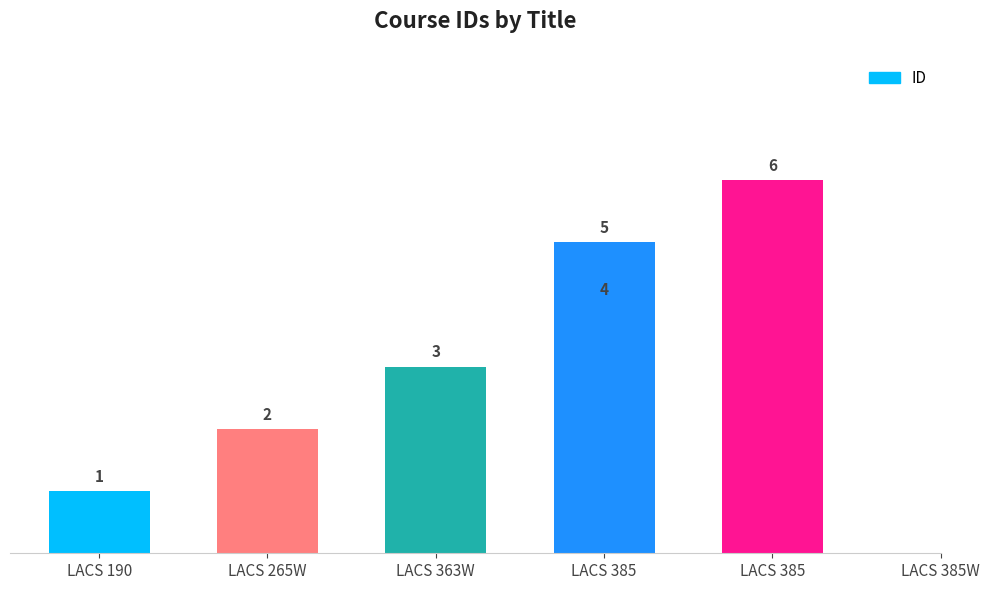

How many data points does each series have?

6